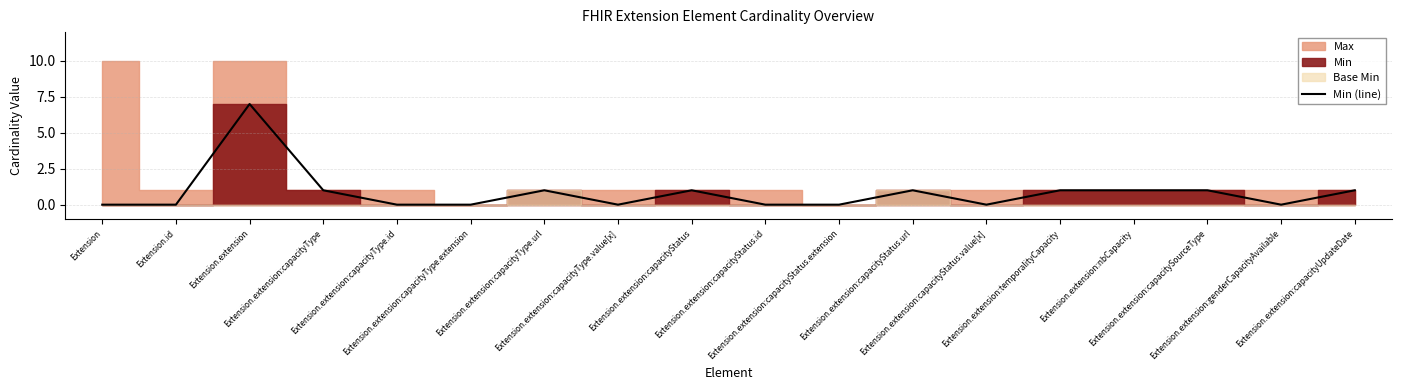

What is the value of the 15th point from the left?

1